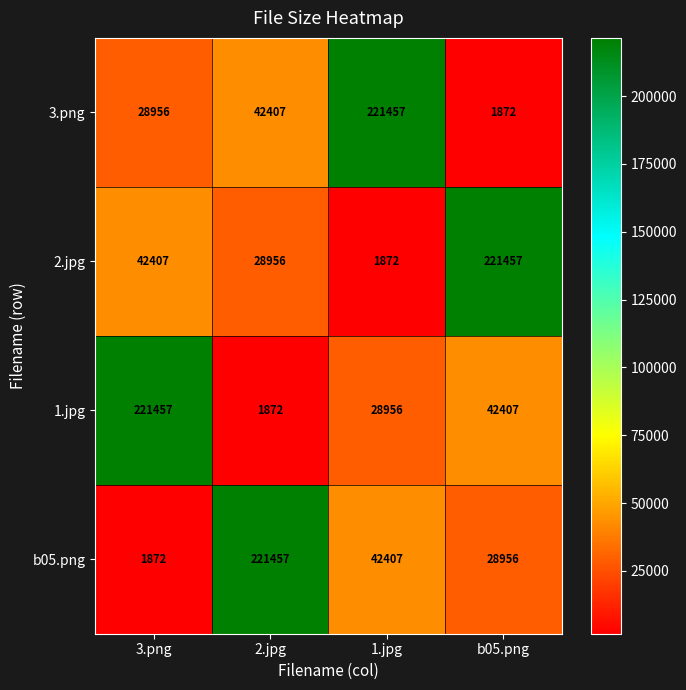

At 3.png, list the series in order from smallest to largest.

b05.png, 3.png, 2.jpg, 1.jpg